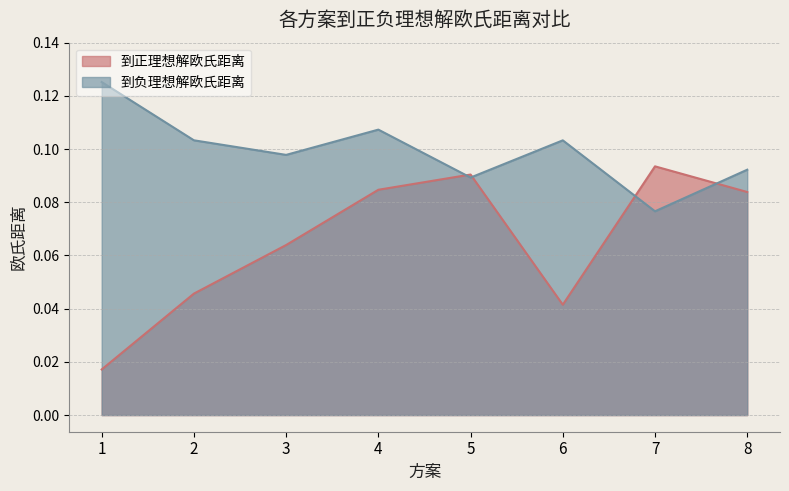

Does the chart display data point markers on the line(s)?

No